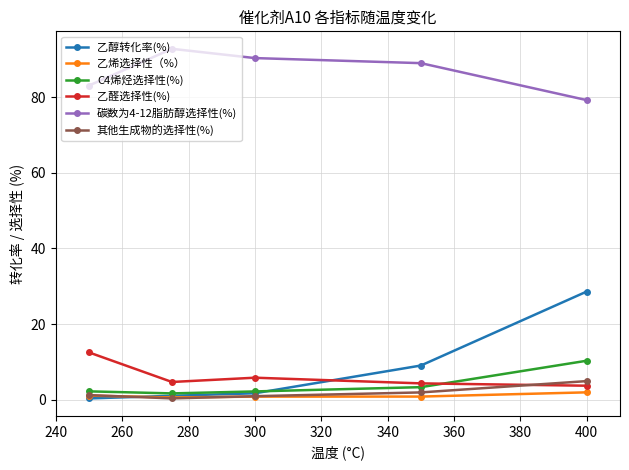

What is the greatest value displayed?

92.8